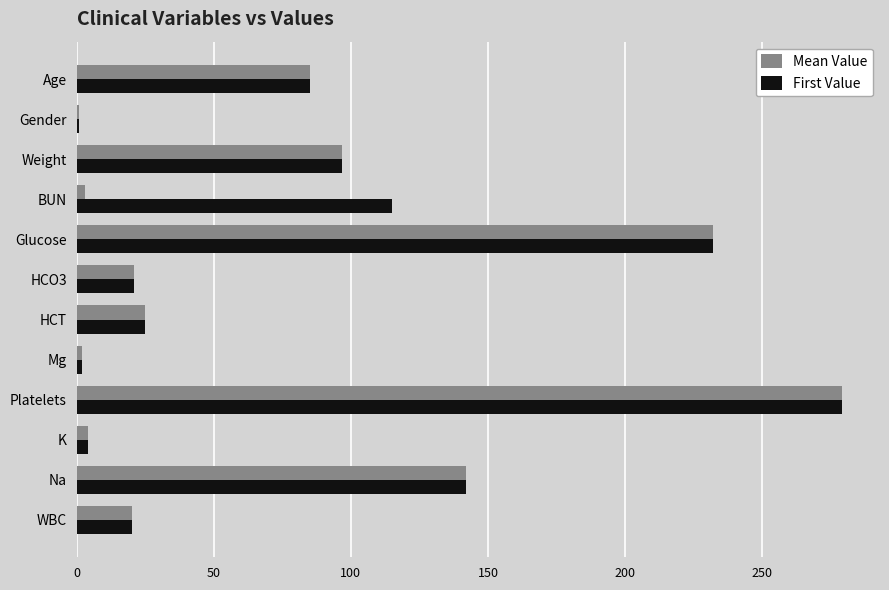

What are all the series names shown in the legend?

Mean Value, First Value